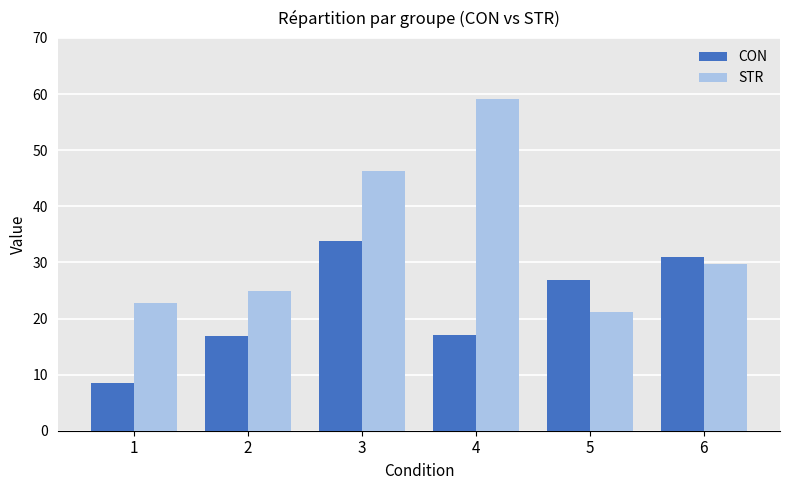

What are all the series names shown in the legend?

CON, STR